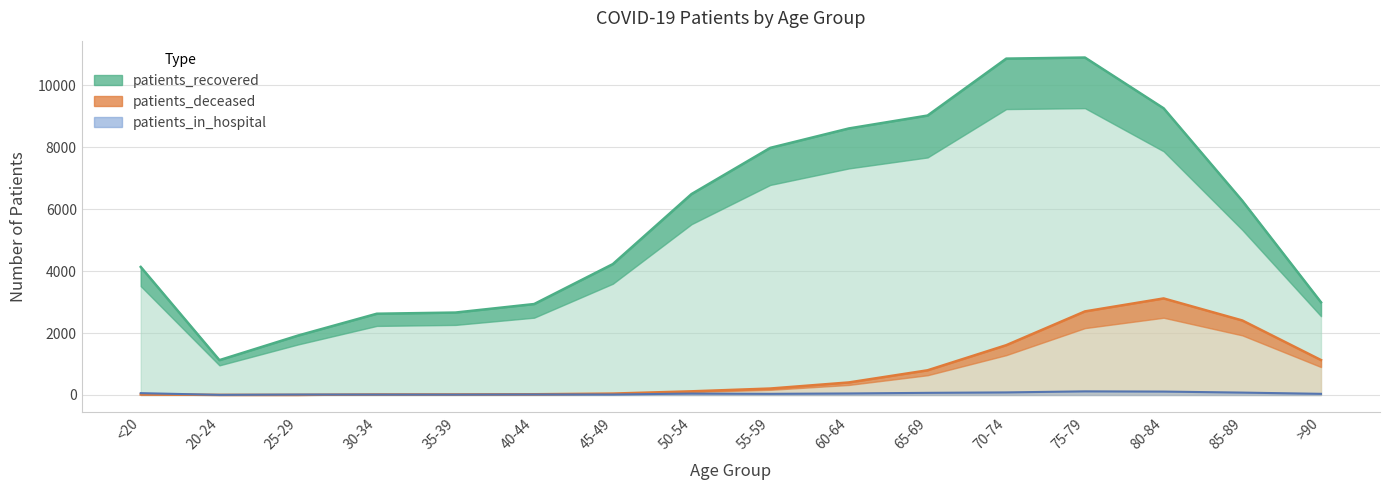

True or false: patients_deceased has a value of 208 at 55-59.

True